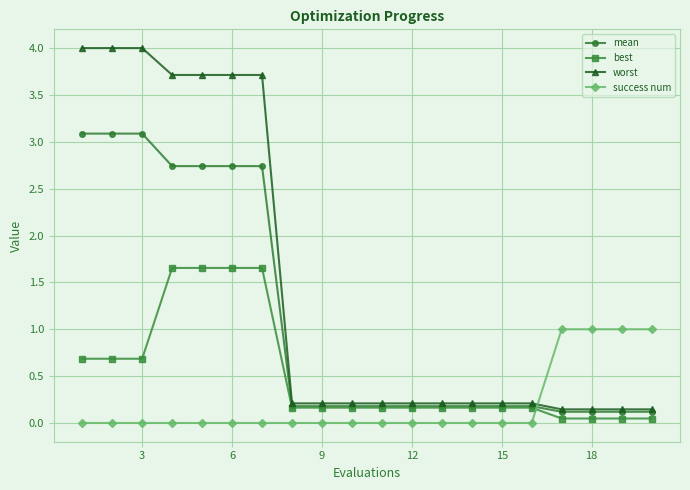

True or false: success num and best intersect in this chart.

True